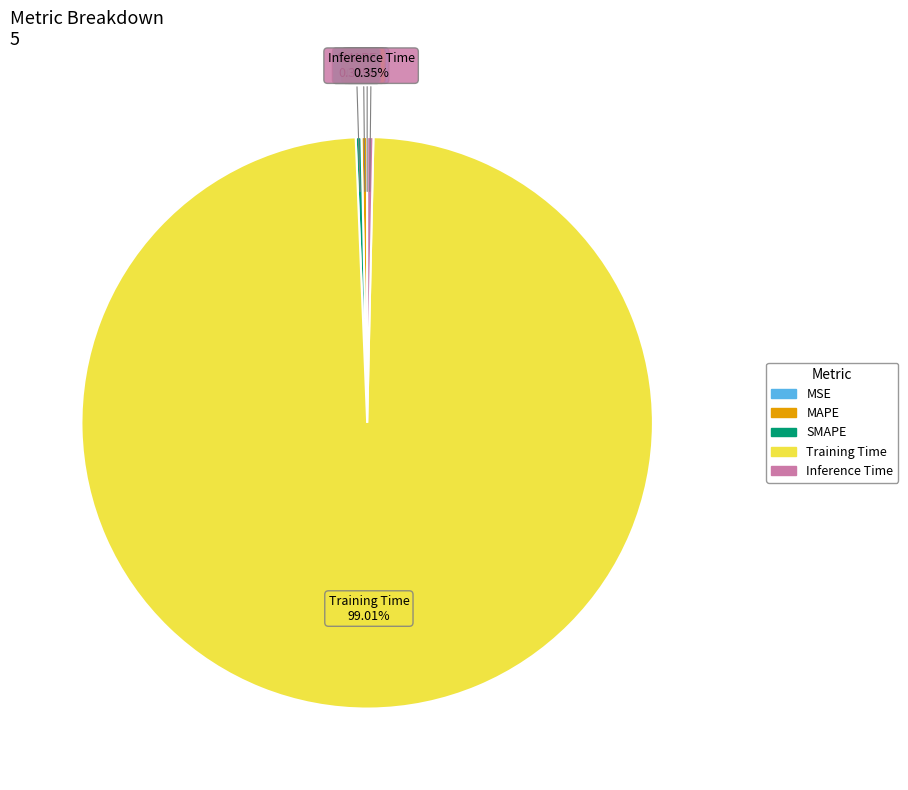

Is the sum of MAPE and Training Time greater than half?

Yes